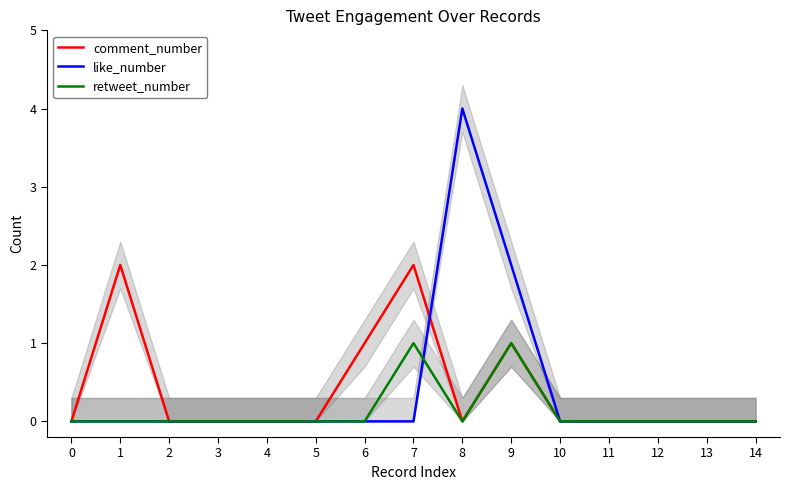

Does the chart display data point markers on the line(s)?

No